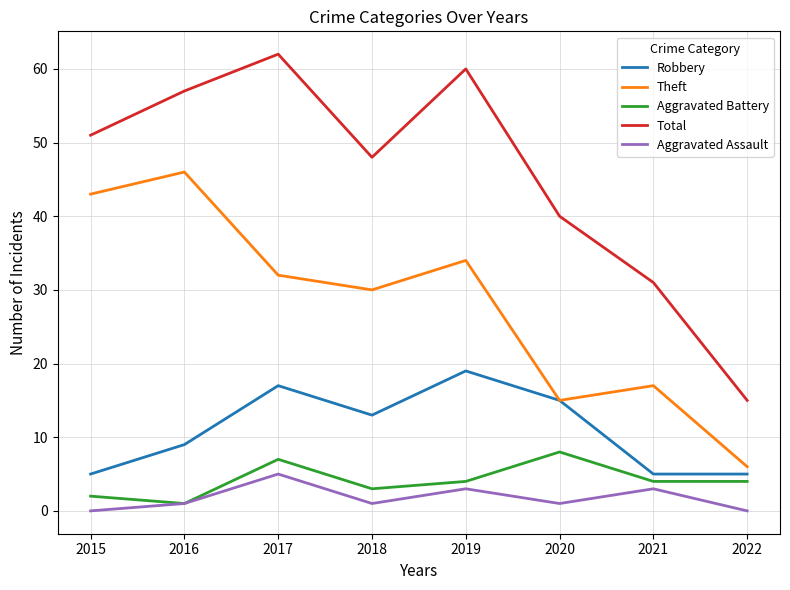

What is the sum of all Aggravated Battery values?

33